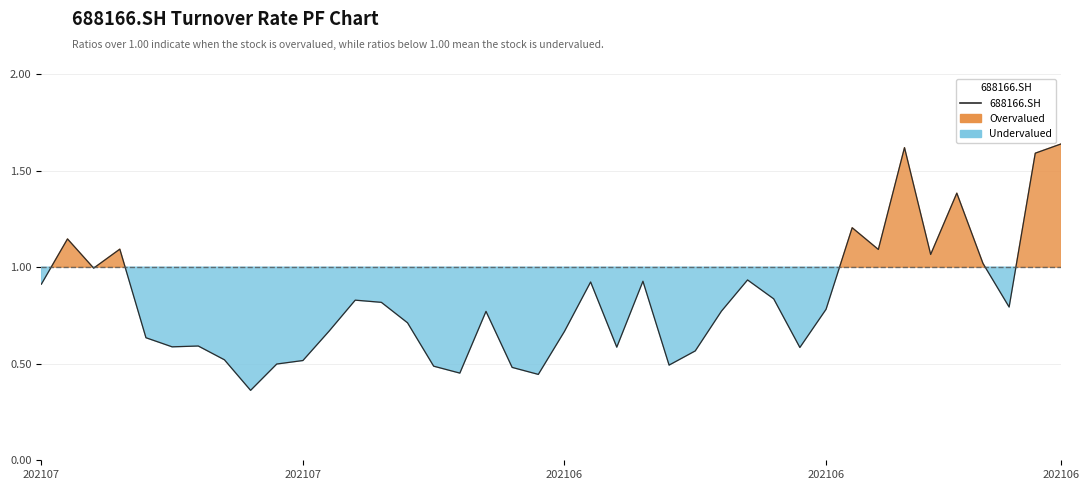

How many points are higher than both their immediate neighbors (excluding endpoints)?

11